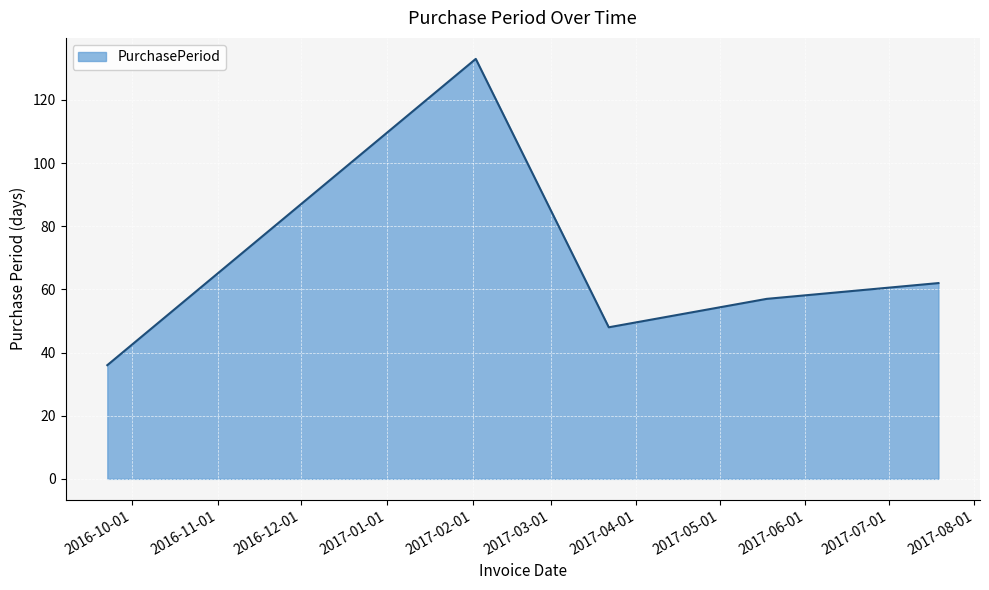

What is the difference between the maximum and minimum values?

97